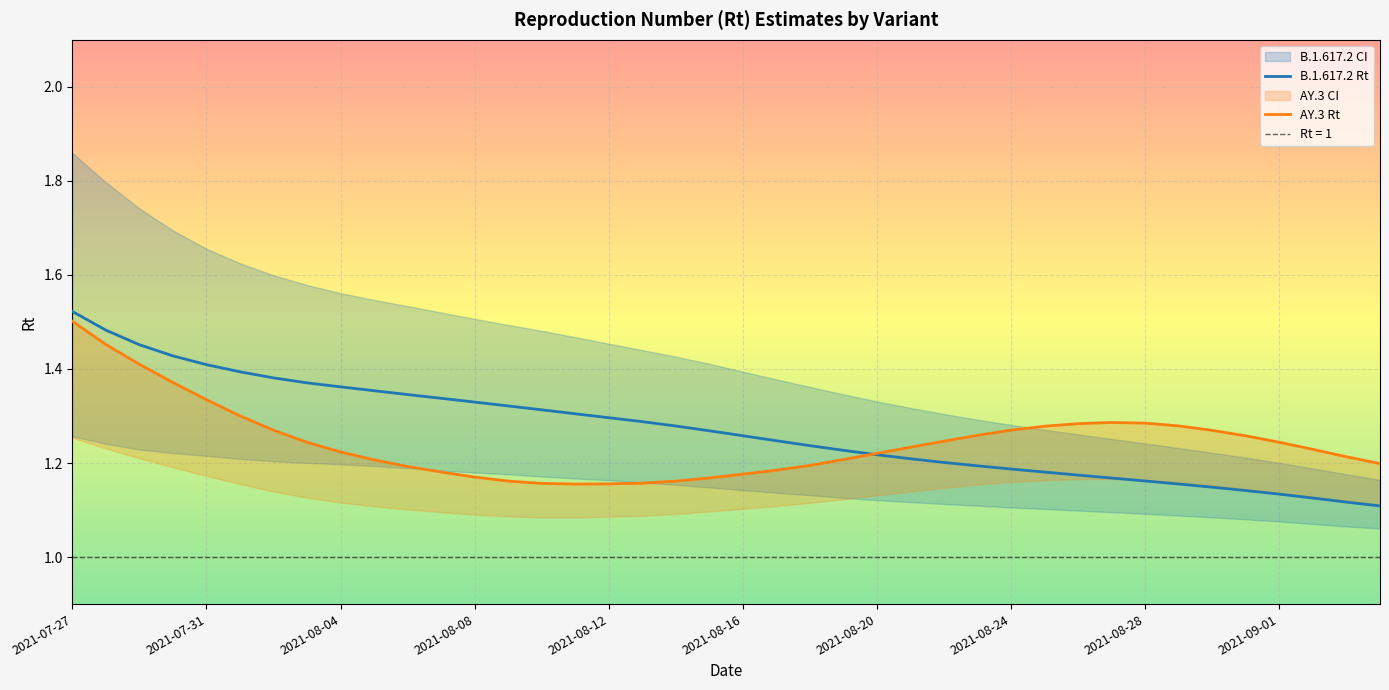

Between 35 and 39, which series saw the biggest shift?

AY.3 Rt